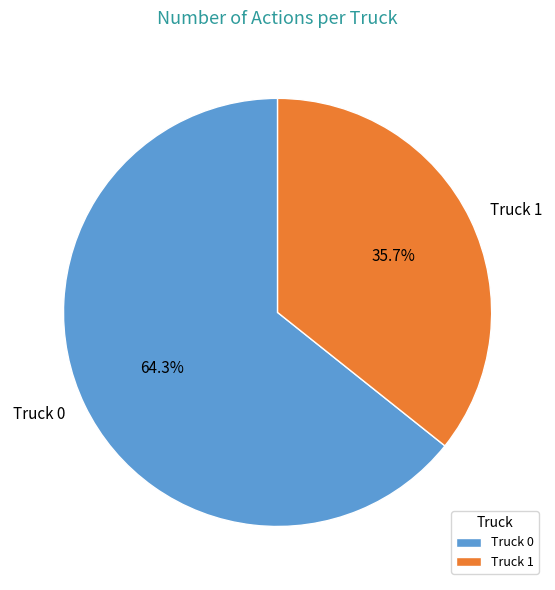

To the nearest percent, what is the difference between the largest and smallest slice percentages?

29%